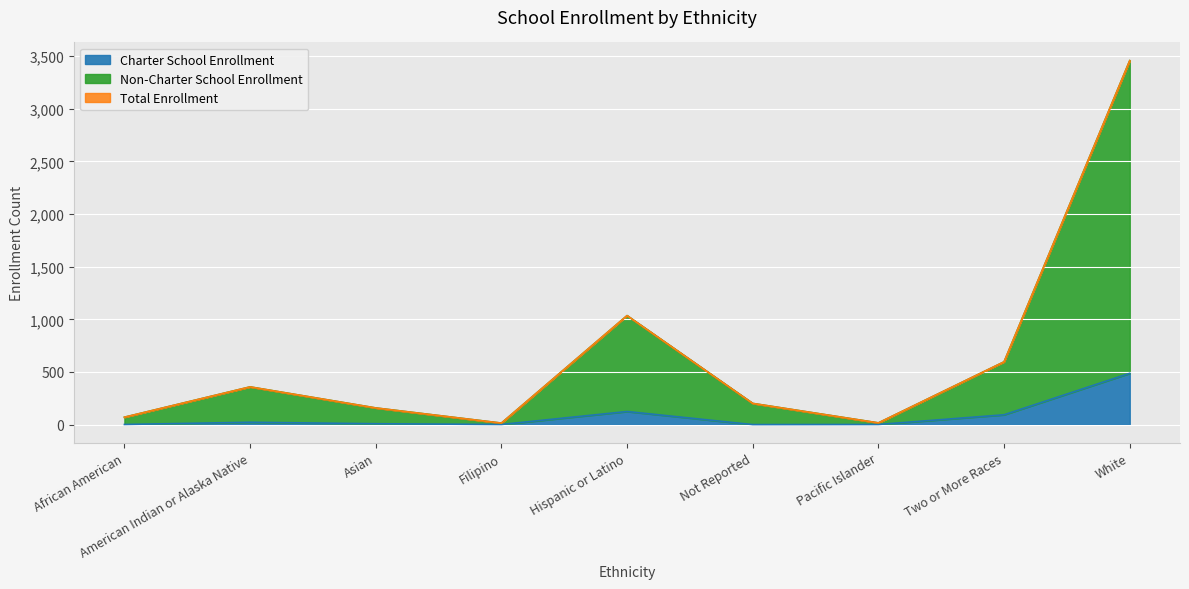

Does the chart display data point markers on the line(s)?

No